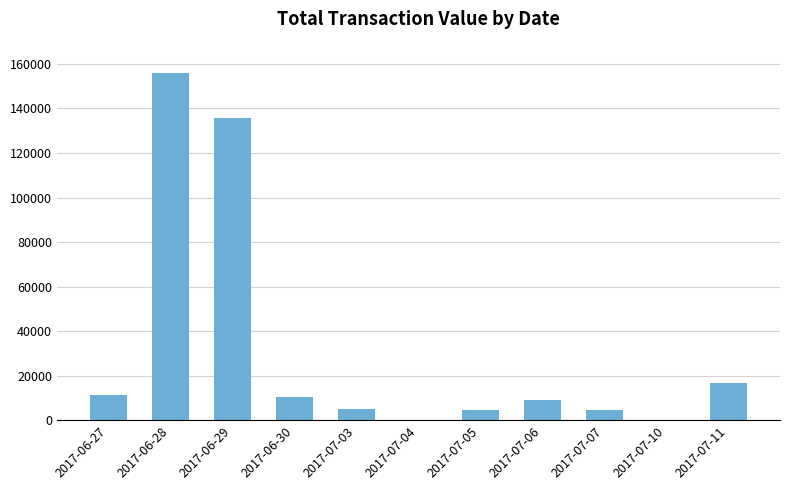

What is the greatest value displayed?

155720